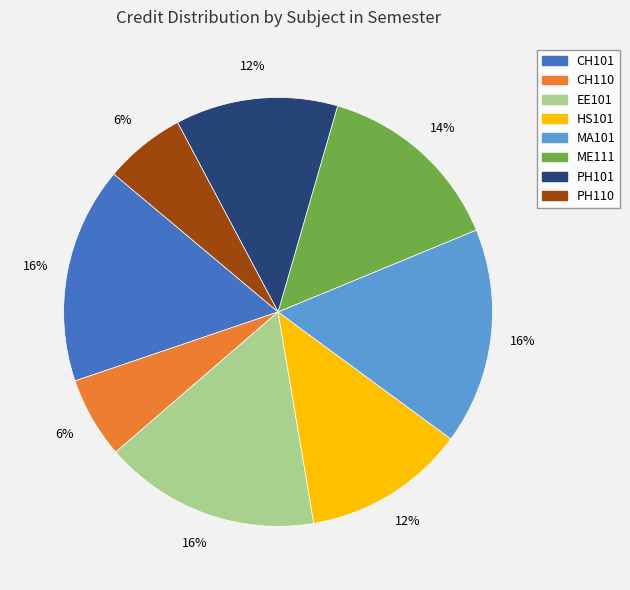

True or false: HS101 accounts for 4% of the total.

False